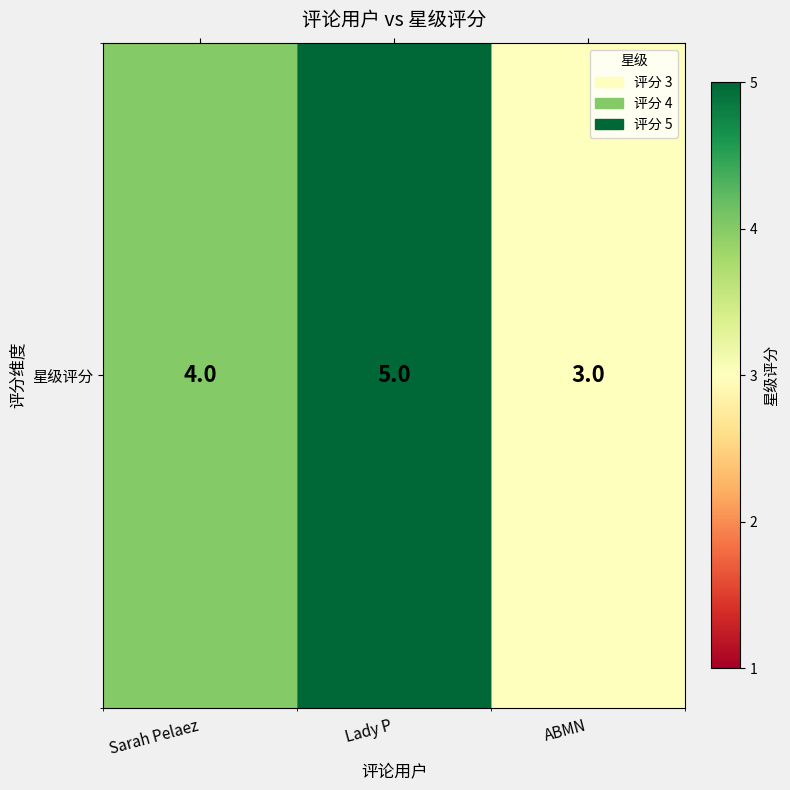

How many values are below 4?

1